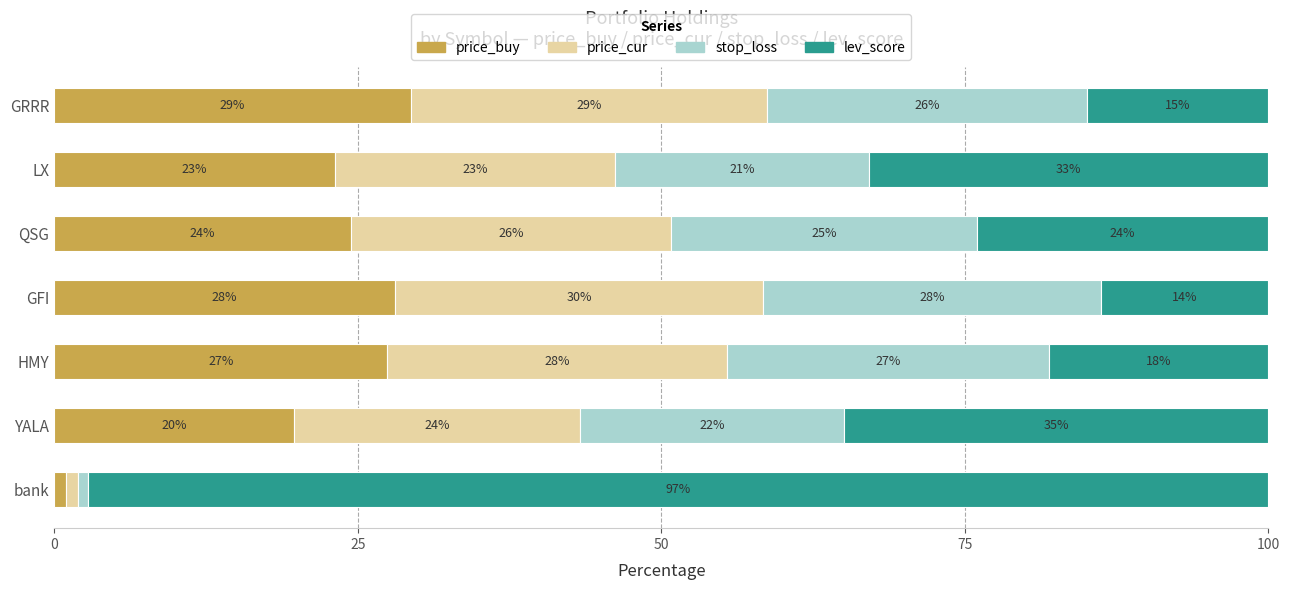

Which category has the lowest value in the price_buy series?

bank